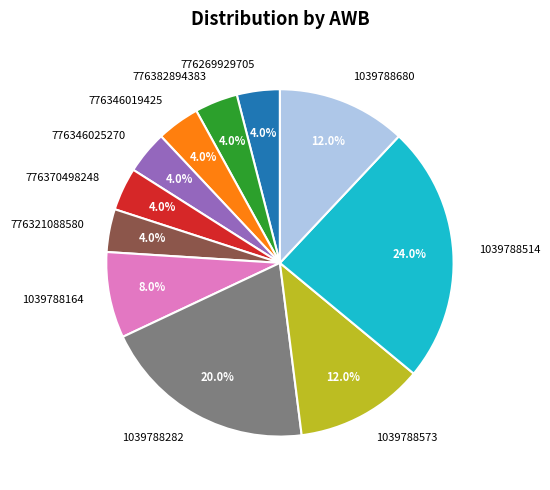

Combined, what portion of the pie is 776346025270 and 1039788282?

24.0%